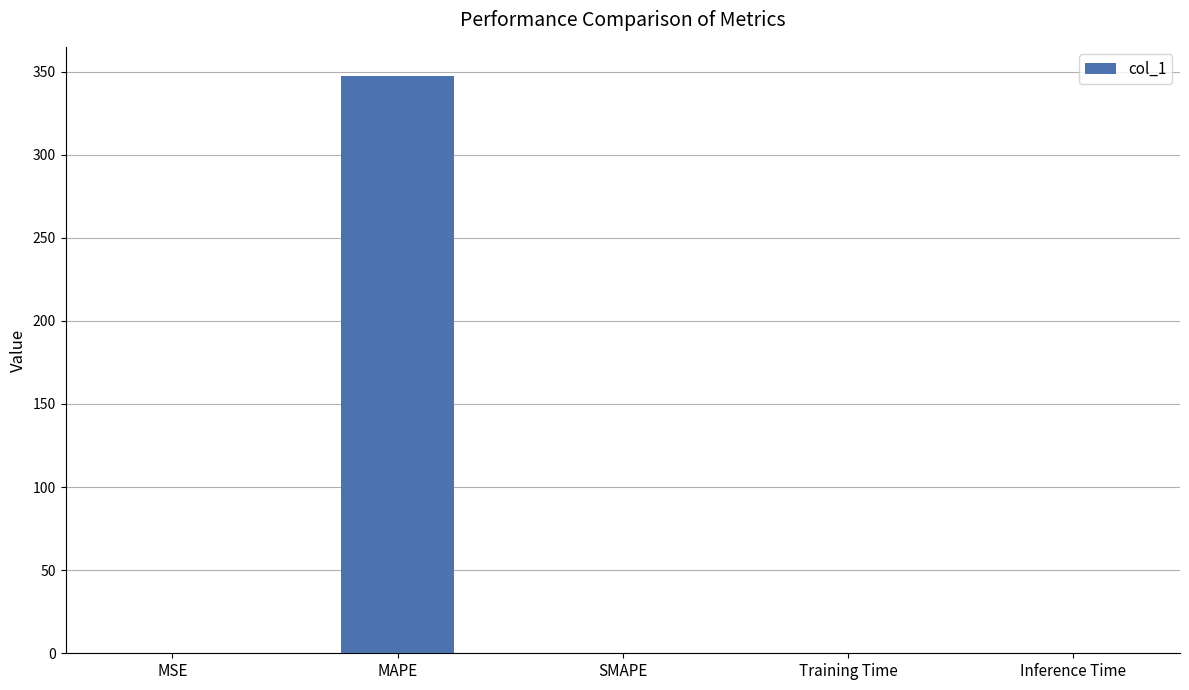

Which has a higher value, Inference Time or MAPE?

MAPE